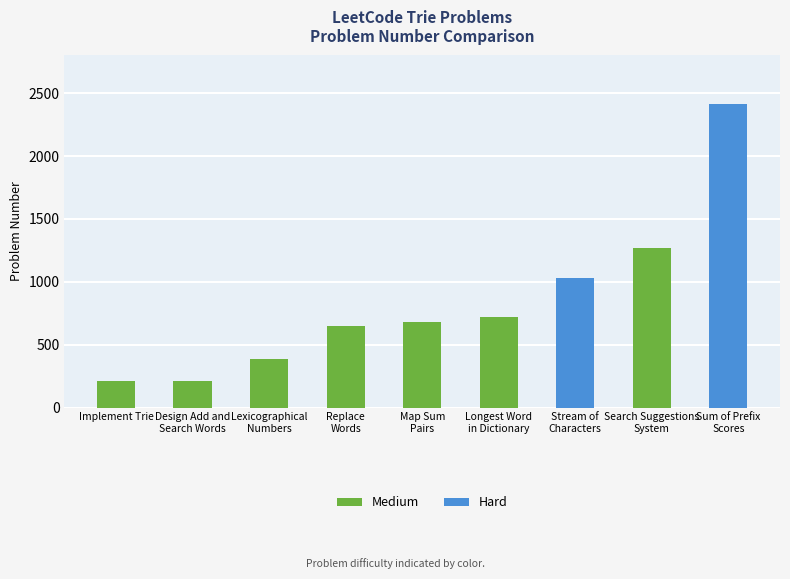

What is the sum of all Medium values?

4118